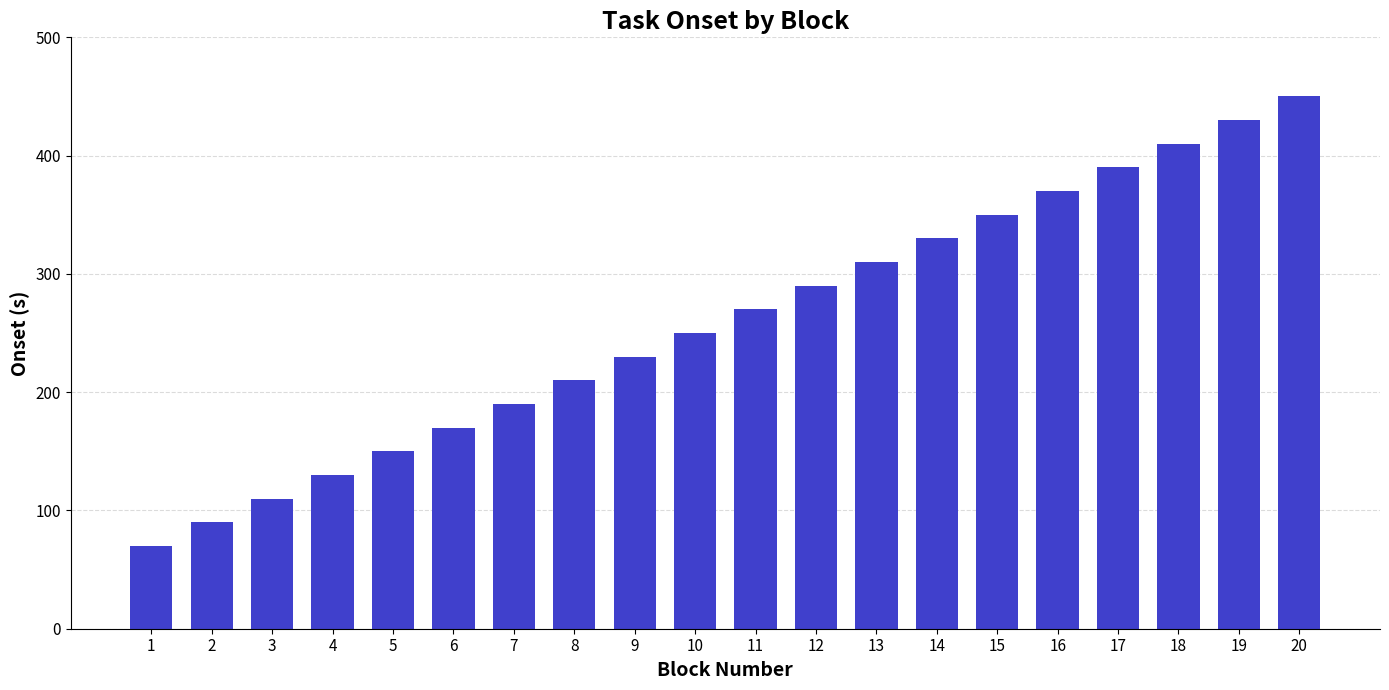

Read the value at 13.

310.2